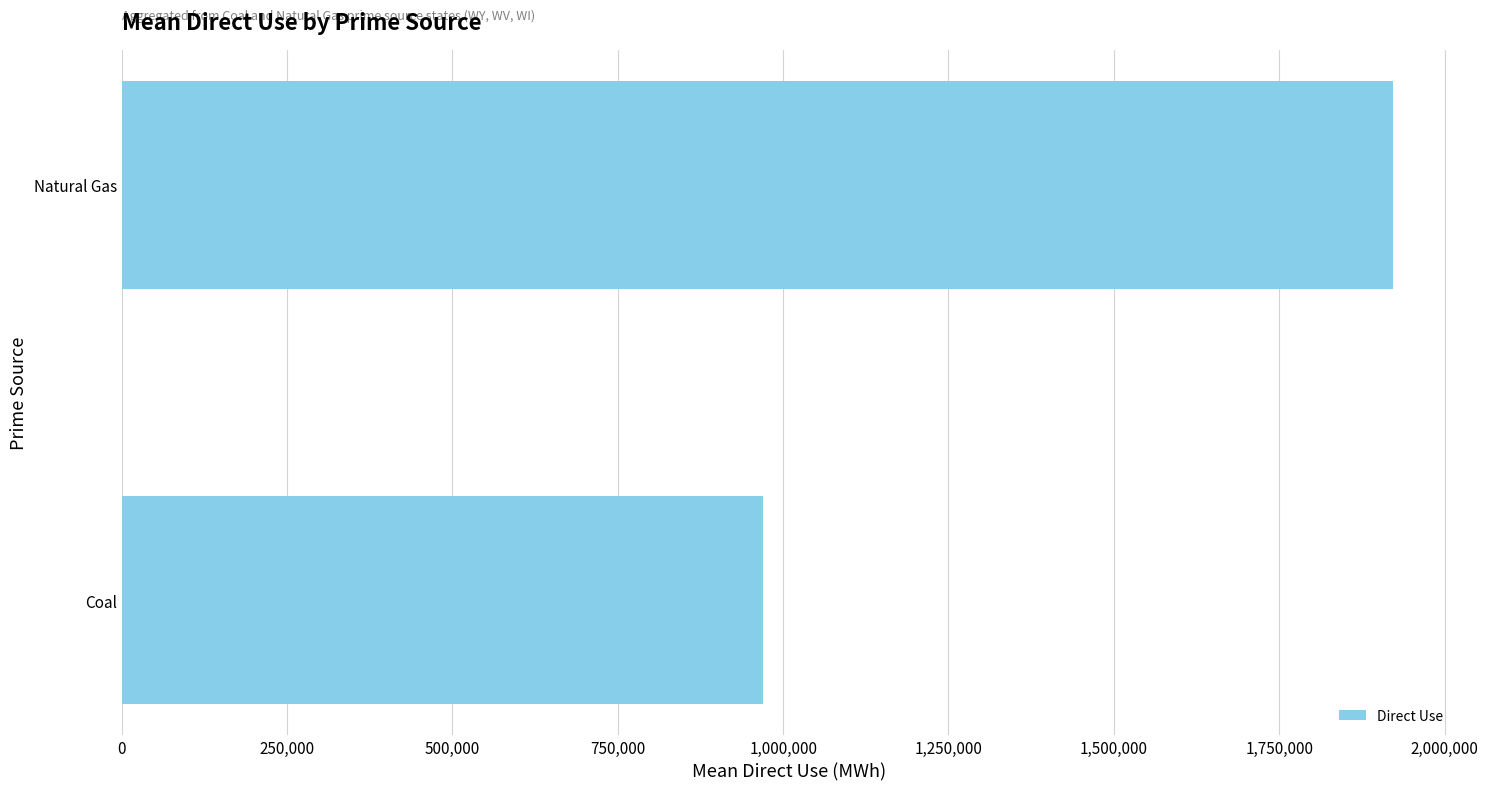

How many data points are less than 1921257?

1